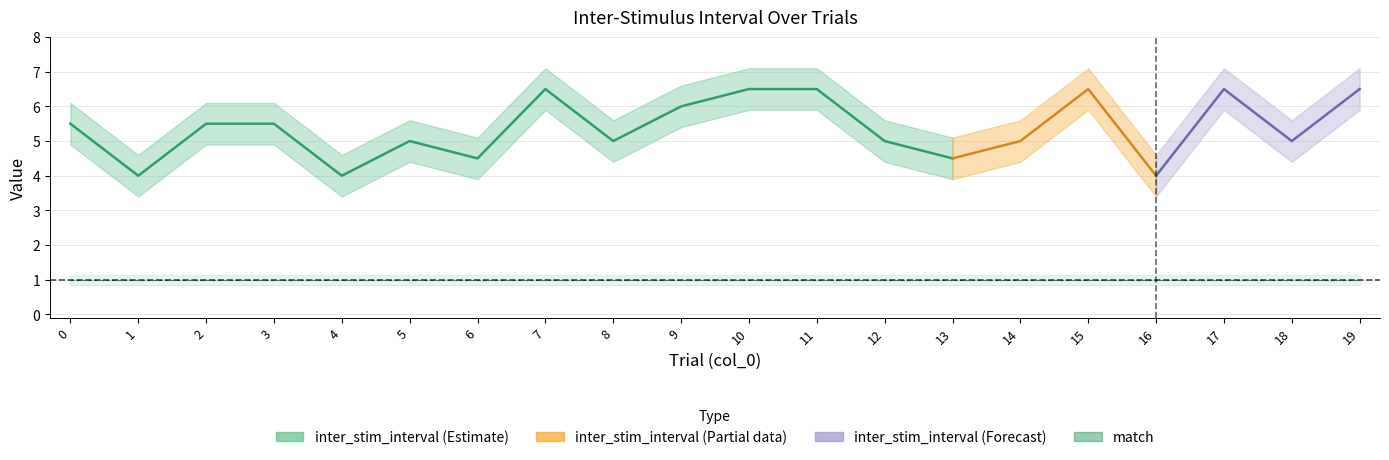

In inter_stim_interval, how many points are higher than both neighbors (excluding endpoints)?

4